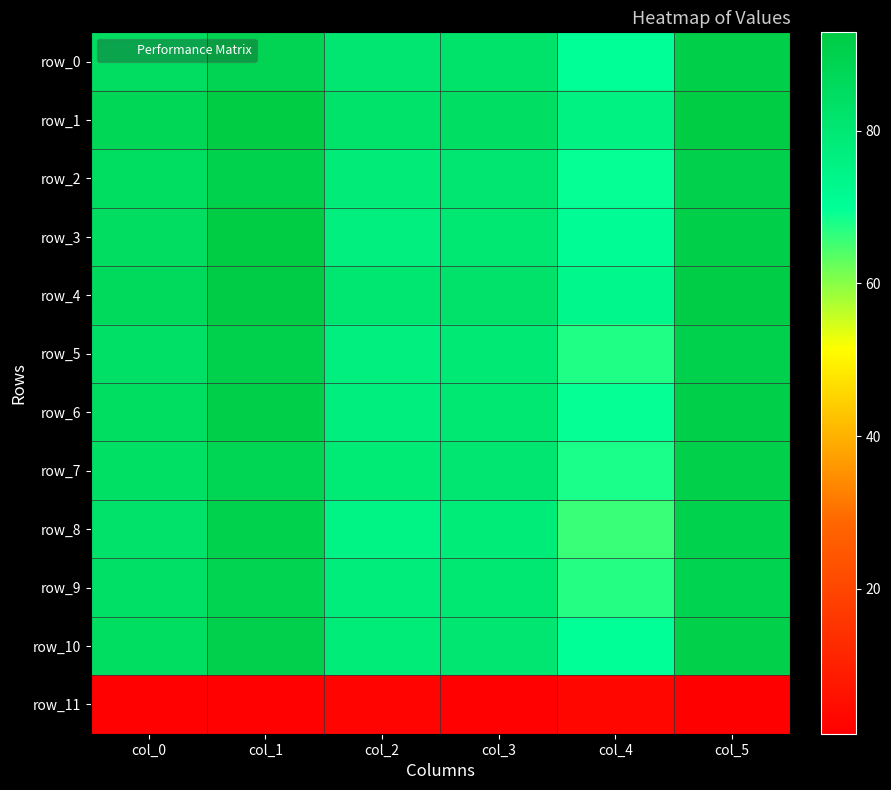

Is it true that row_5 equals 79.5 at col_3?

True